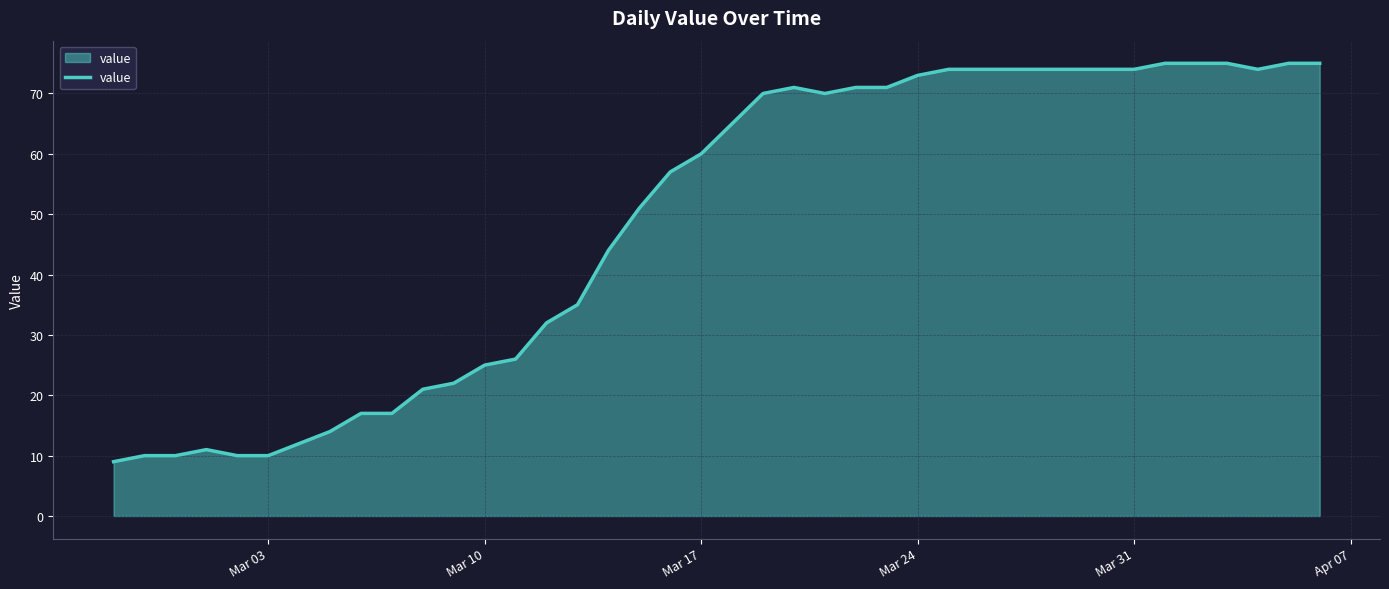

What is the greatest value displayed?

75